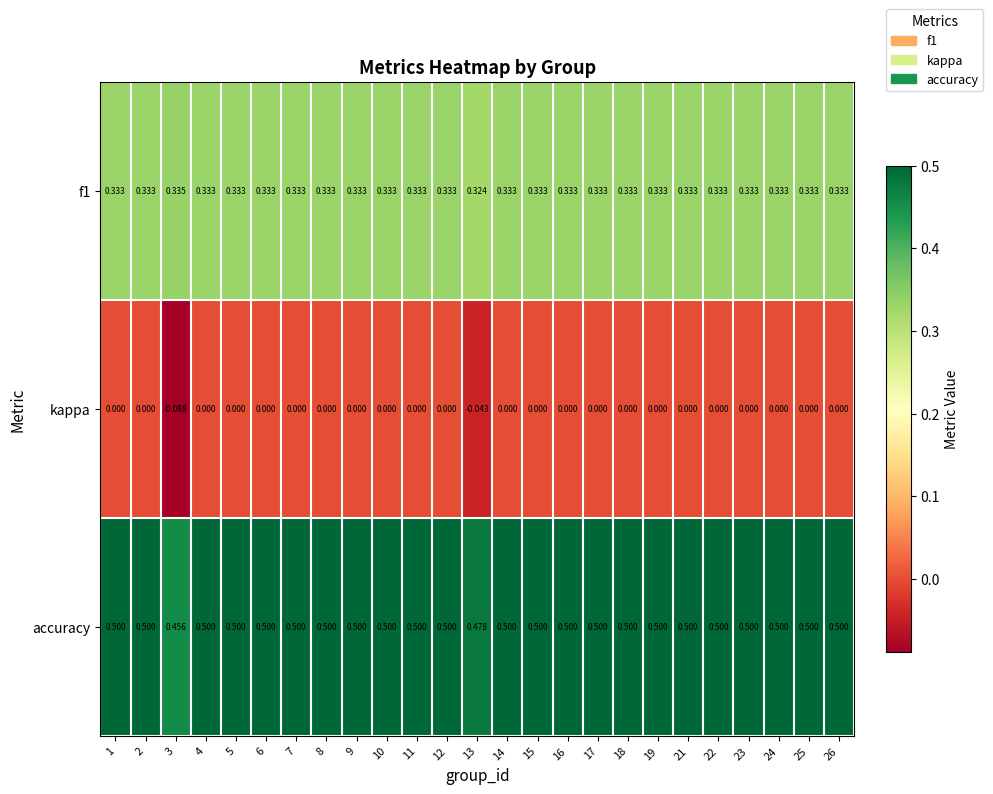

How many categories are shown in the chart?

25